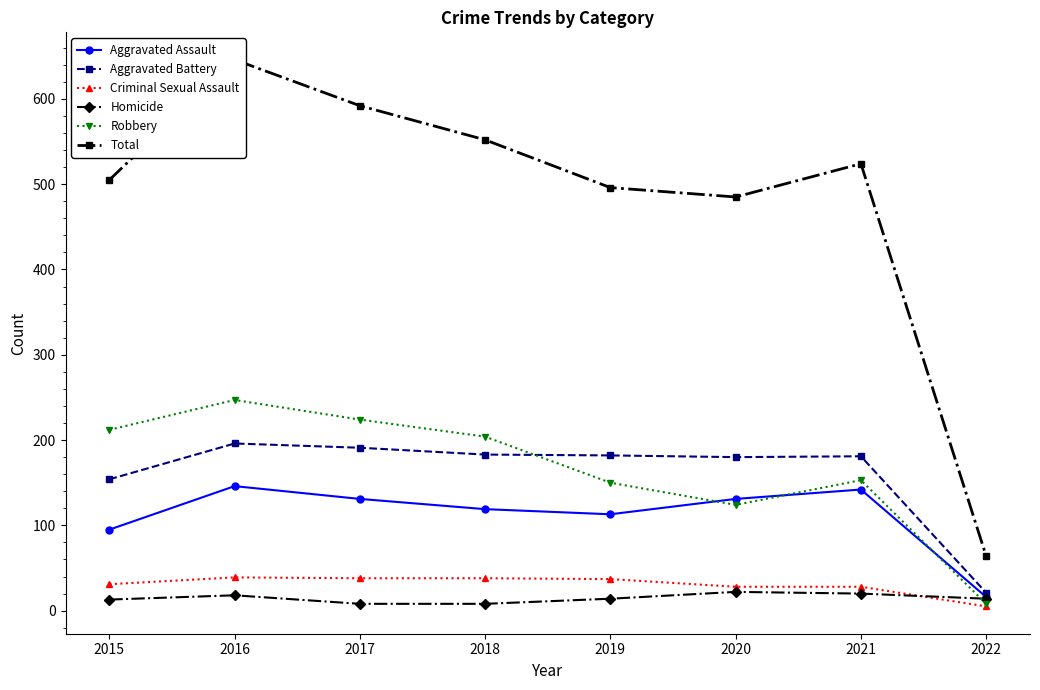

Count the number of categories in the chart.

8